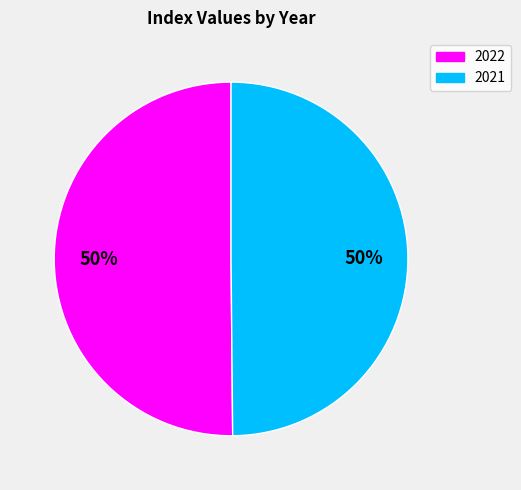

What percentage is the 2021 slice, to the nearest percent?

50%